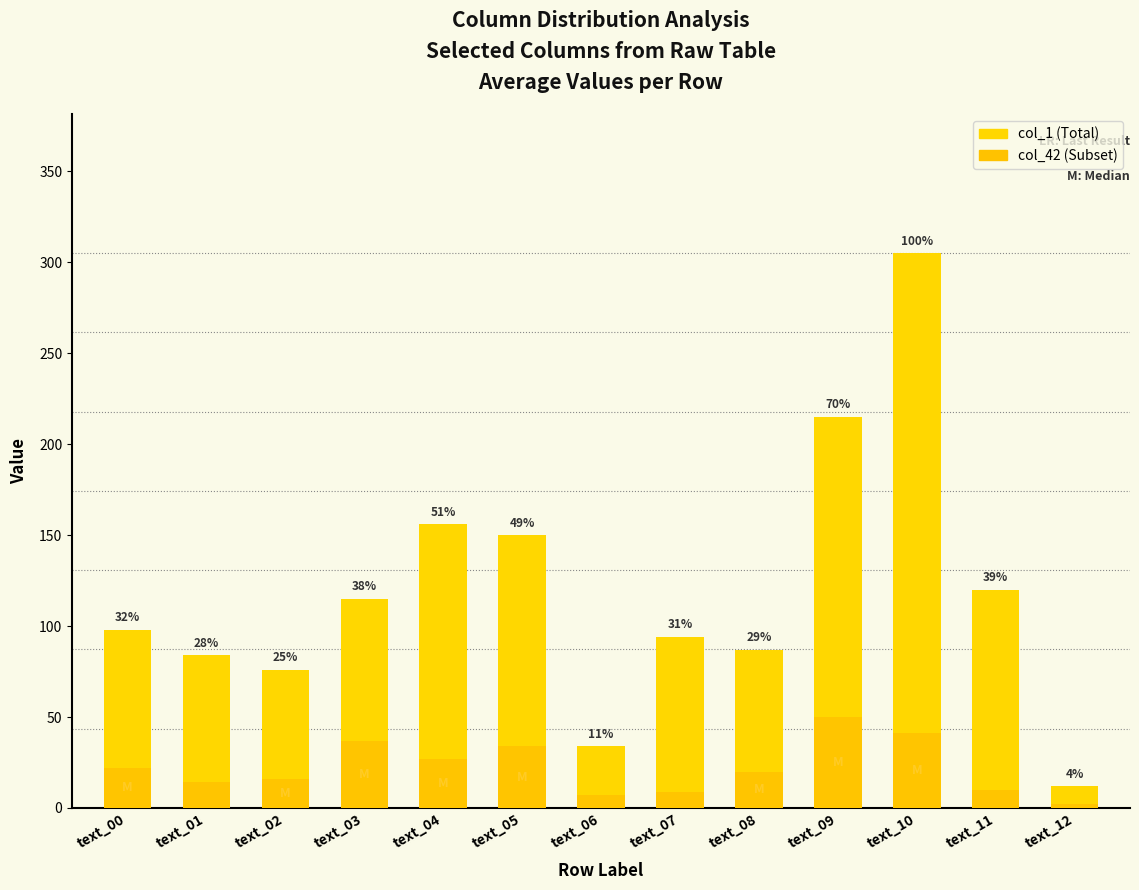

At which category is the sum across all series the highest?

text_10